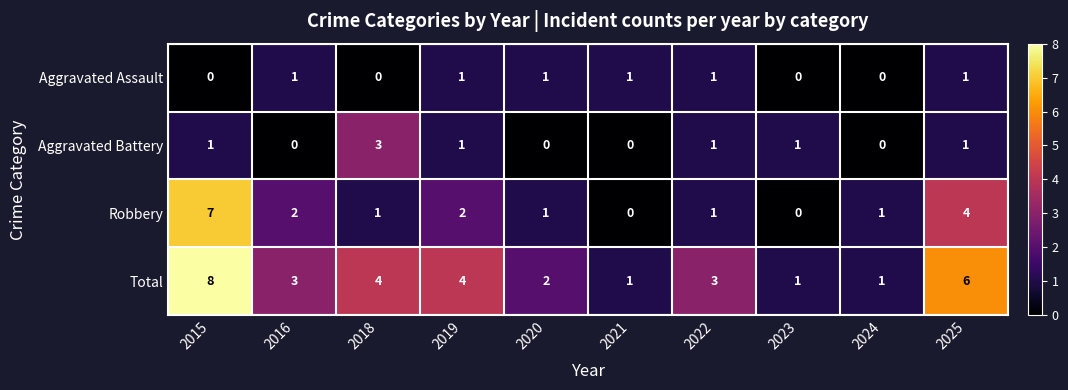

Between 2016 and 2025, which series saw the biggest shift?

Total